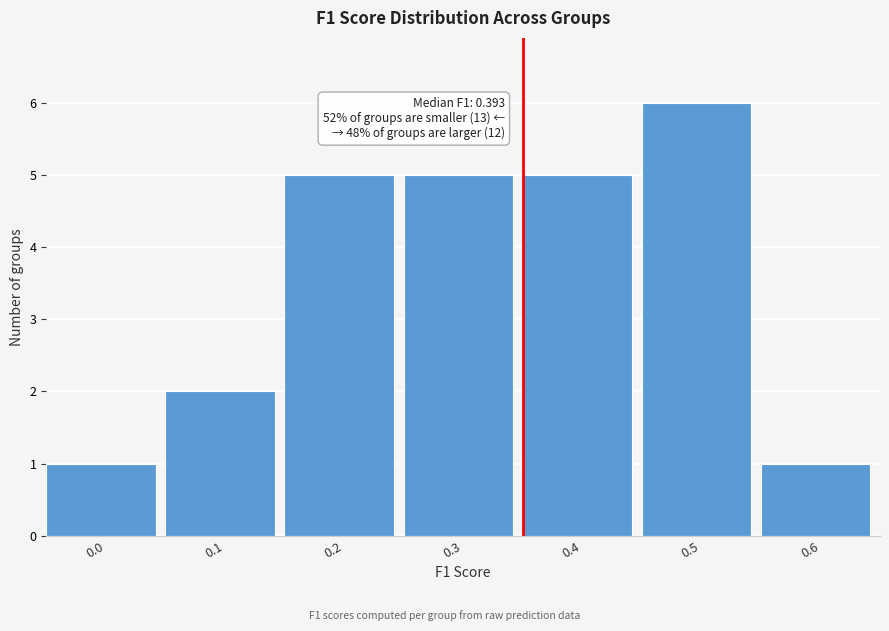

Reading right to left, what are all the values shown in this chart?

1	6	5	5	5	2	1